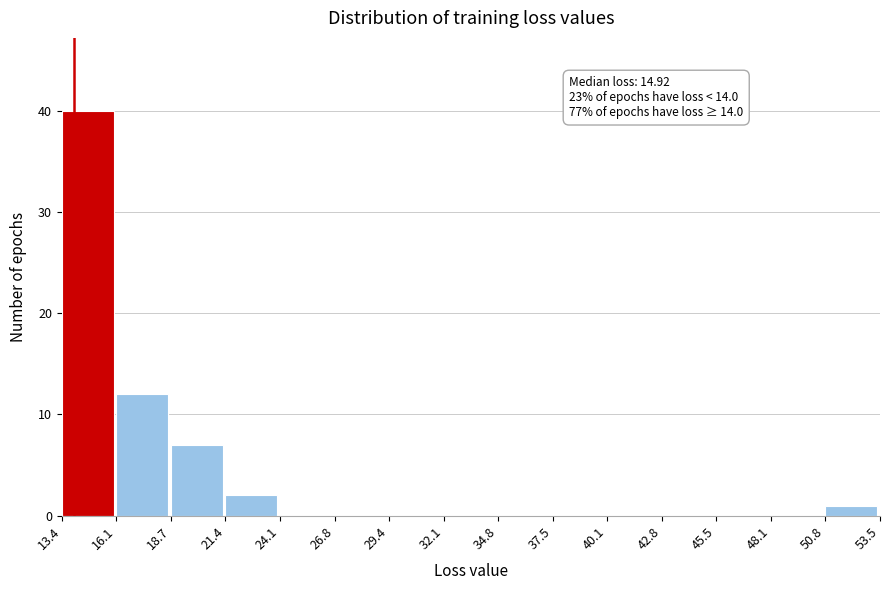

Over which range of the x-axis is the bar tallest?

13.4 to 16.1